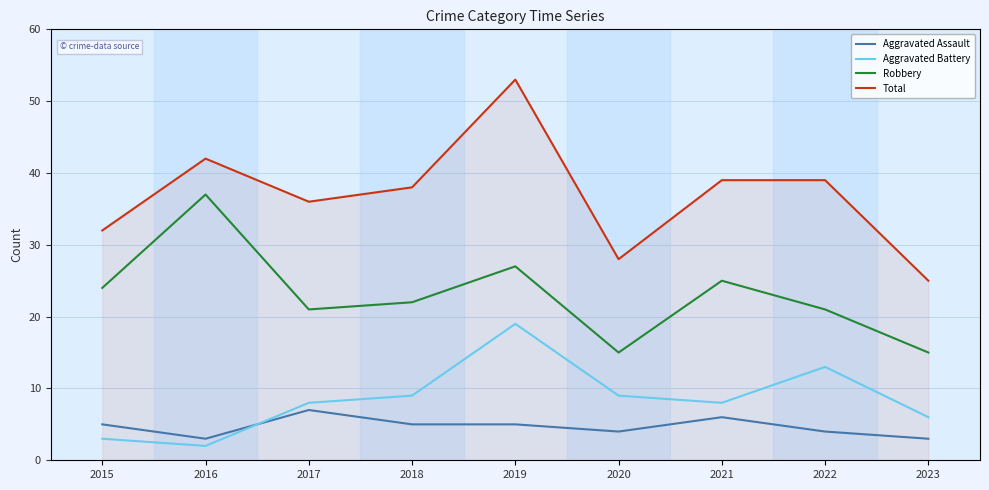

What is the sum of all Robbery values?

207